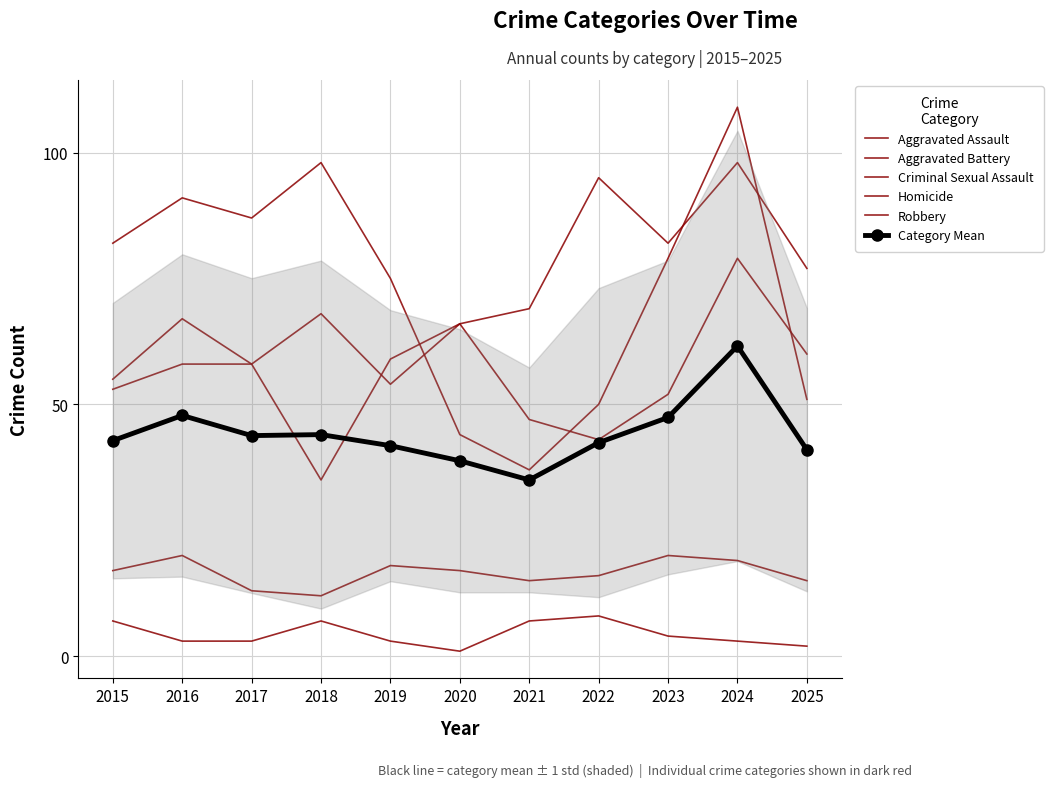

How many values in the Homicide series exceed 3?

5